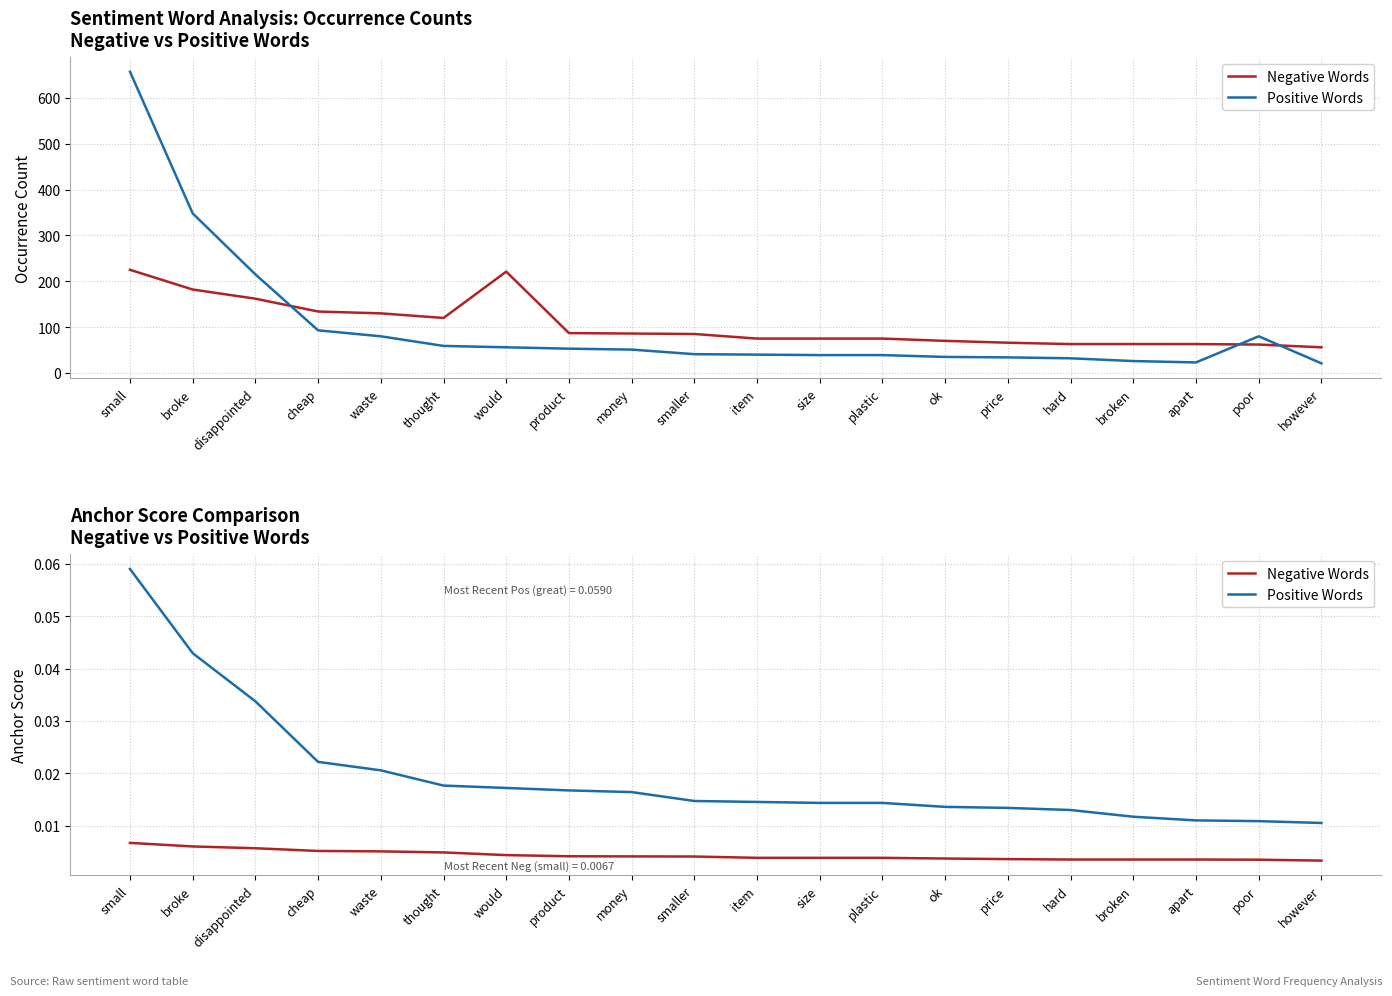

True or false: Negative Words and Positive Words cross at least once.

False